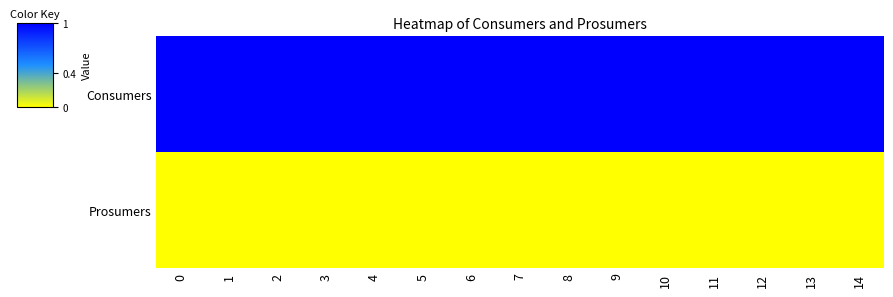

Rank the series at 2 from highest to lowest value.

Consumers, Prosumers